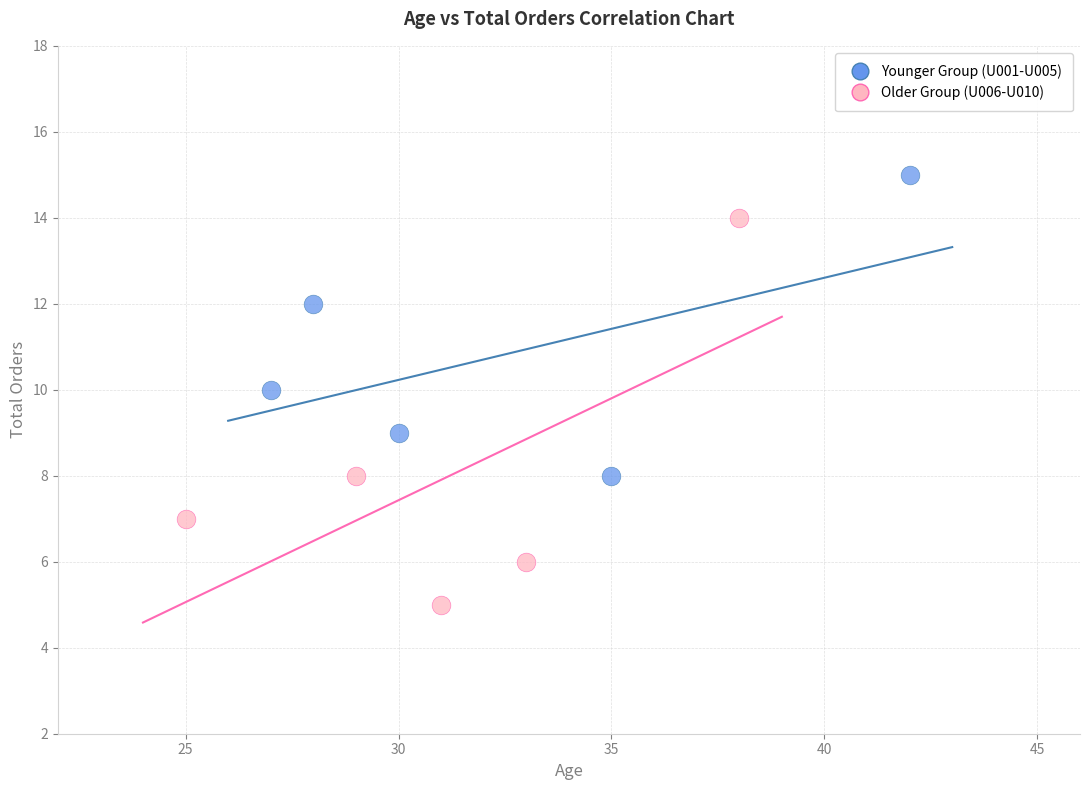

What are all the series names shown in the legend?

Younger Group (U001-U005), Older Group (U006-U010)